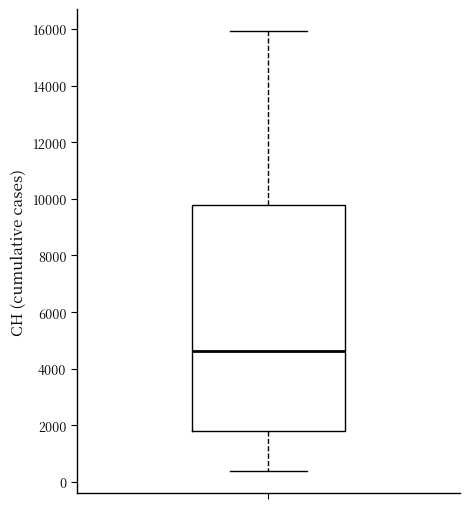

Transcribe this box plot: give where the median line is, the range the box spans, and where the two whiskers end, as read against the y-axis. The values are not printed on the chart, so give them approximately, as read against the axis.

median 4600, box 1800 to 9800, whiskers 400 to 16000